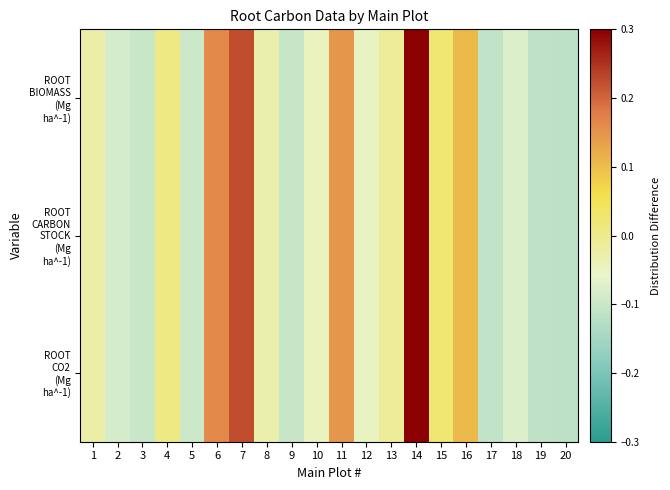

Rank the series by their average value, from lowest to highest.

ROOT CO2 (Mg ha^-1), ROOT CARBON STOCK (Mg ha^-1), ROOT BIOMASS (Mg ha^-1)